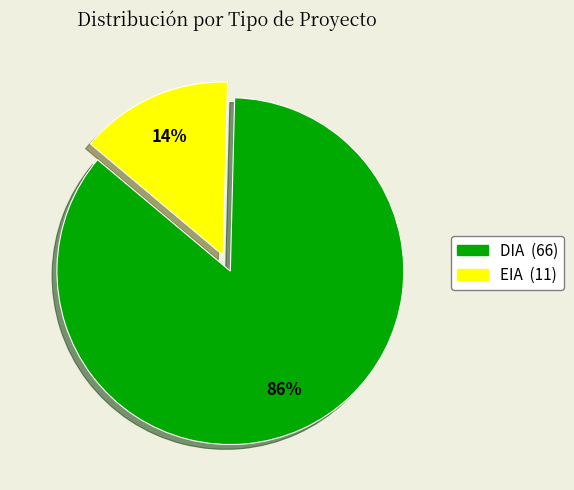

To the nearest percent, what percentage of the pie is DIA?

86%